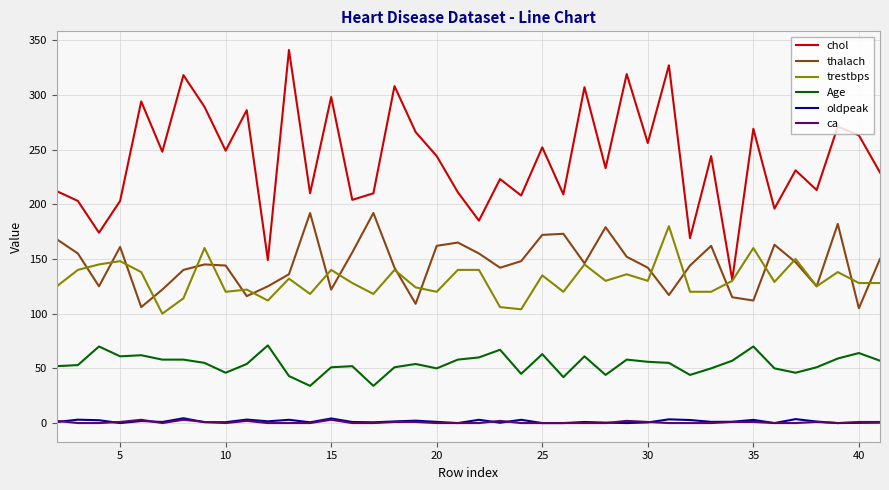

True or false: Age and chol intersect in this chart.

False